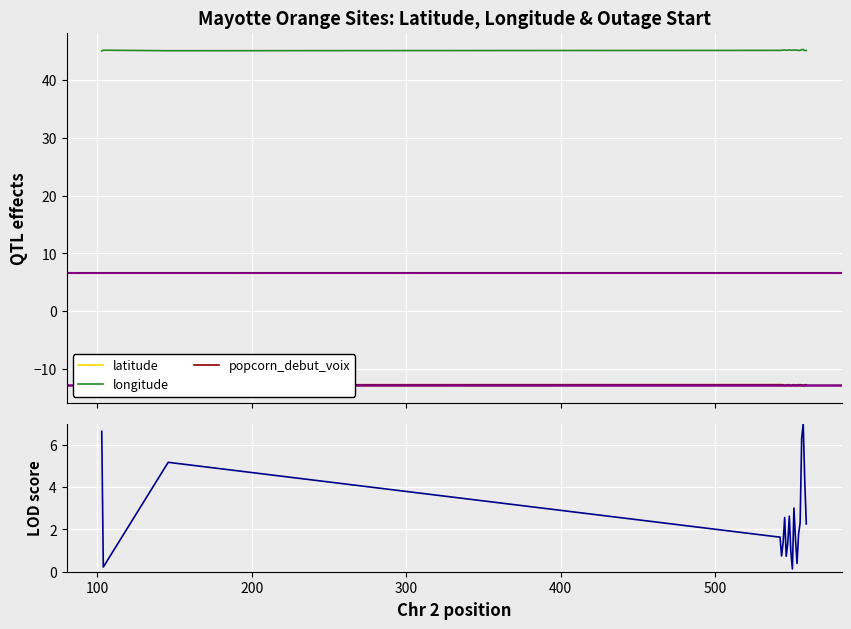

True or false: popcorn_debut_voix and longitude intersect in this chart.

False